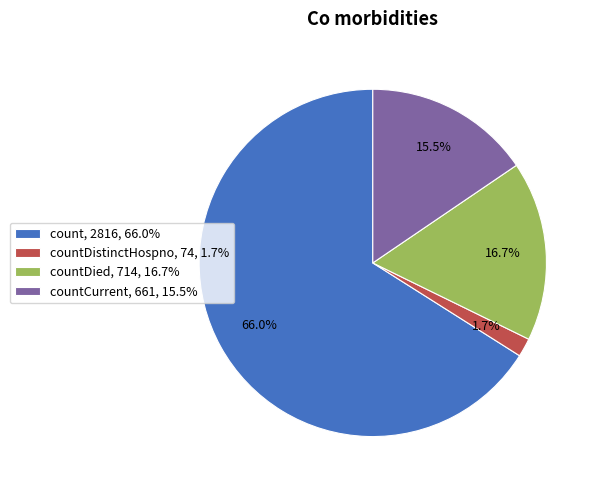

Does count, 2816, 66.0% represent more than half of the total?

Yes